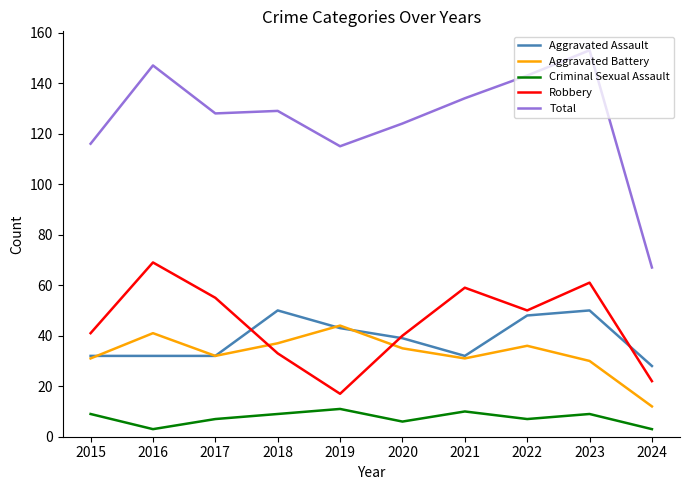

Which series has the largest total across all categories?

Total